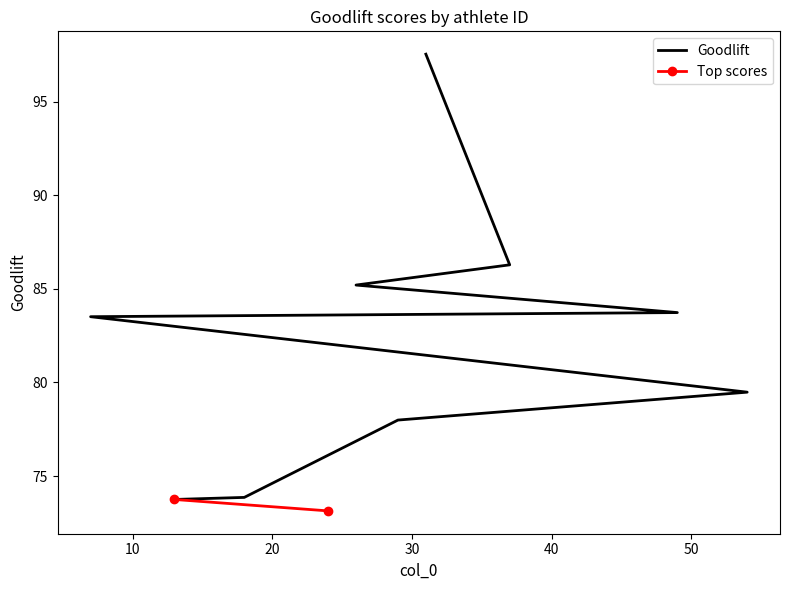

What is the label of the 7th point from the left?

29